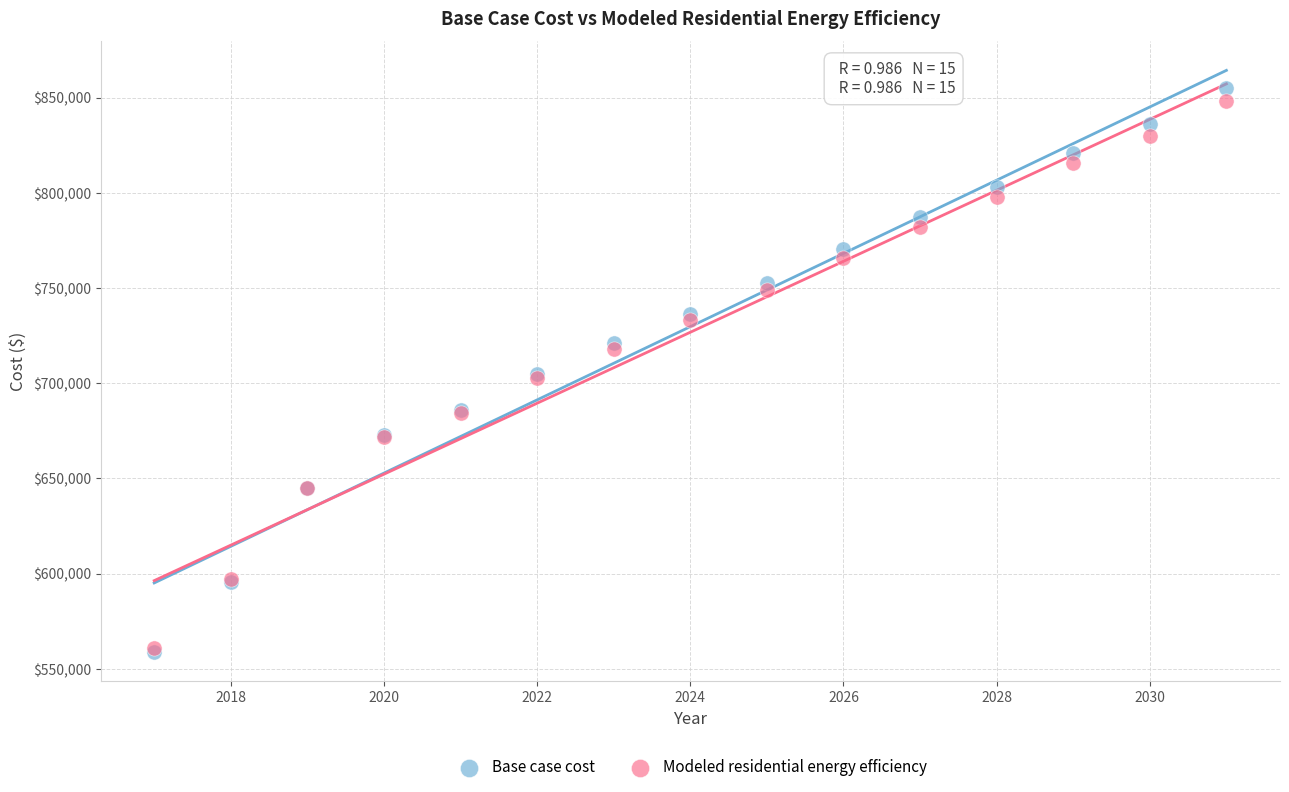

What are all the series names shown in the legend?

Base case cost, Modeled residential energy efficiency